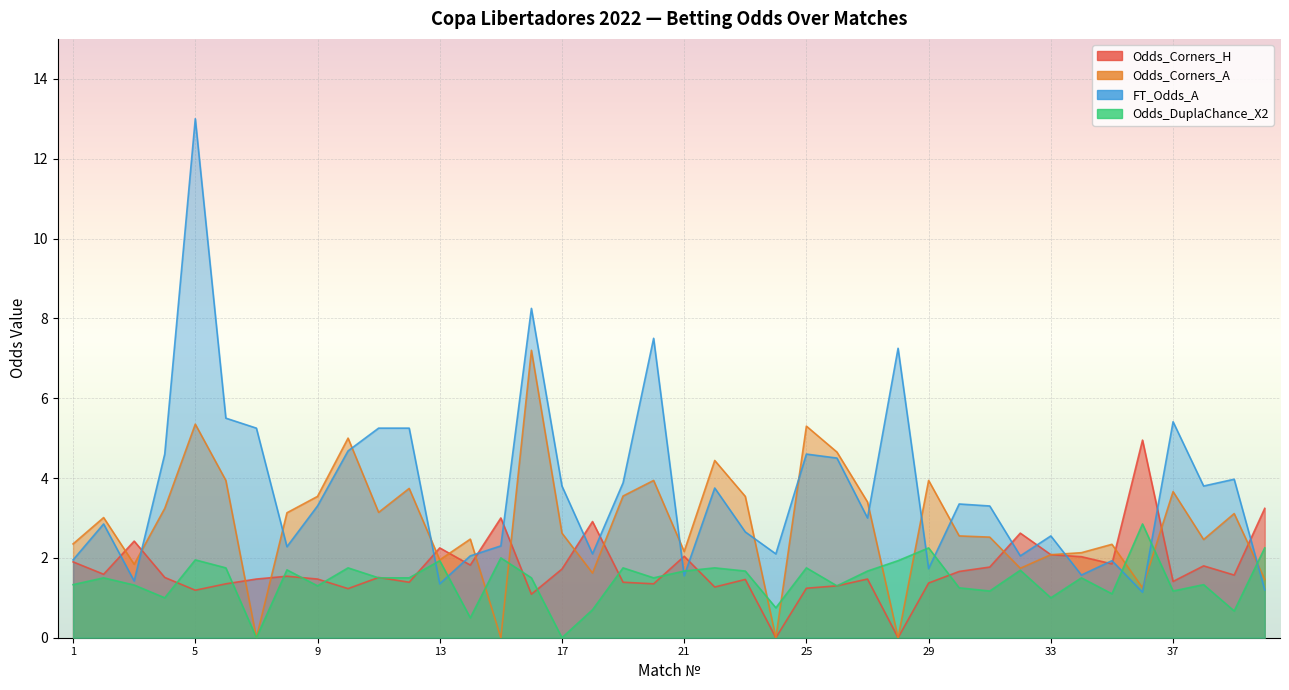

Which series ends up on top after the final intersection of Odds_Corners_H and Odds_DuplaChance_X2?

Odds_Corners_H